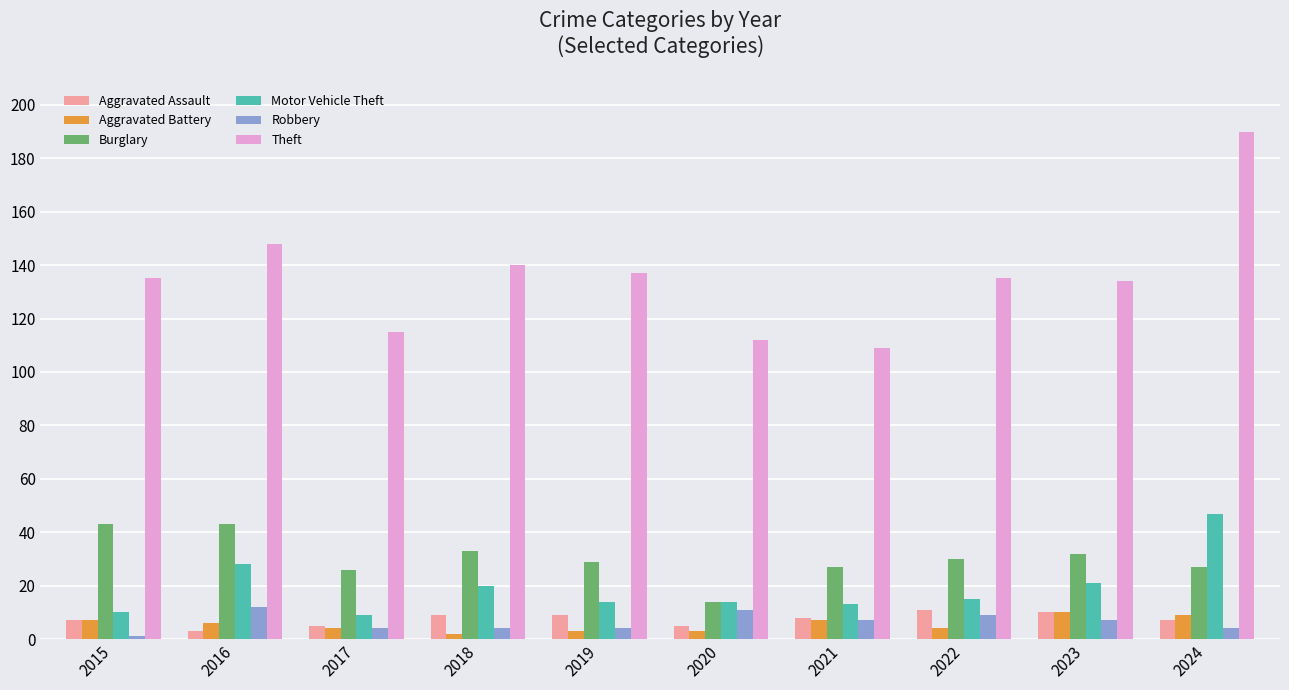

Which series changed the most between 2020 and 2023?

Theft